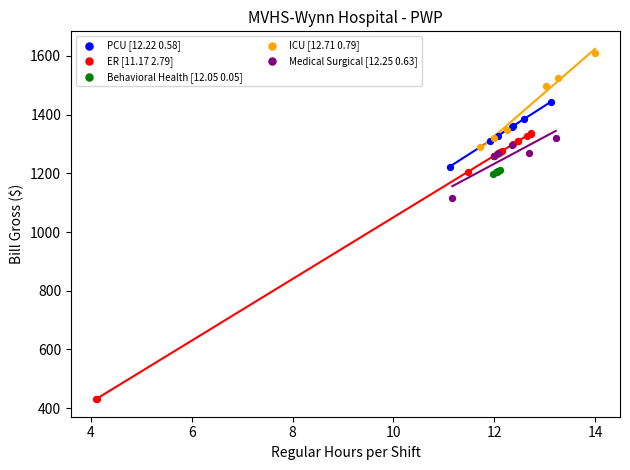

Which series reaches the maximum Y coordinate?

ICU [12.71 0.79]